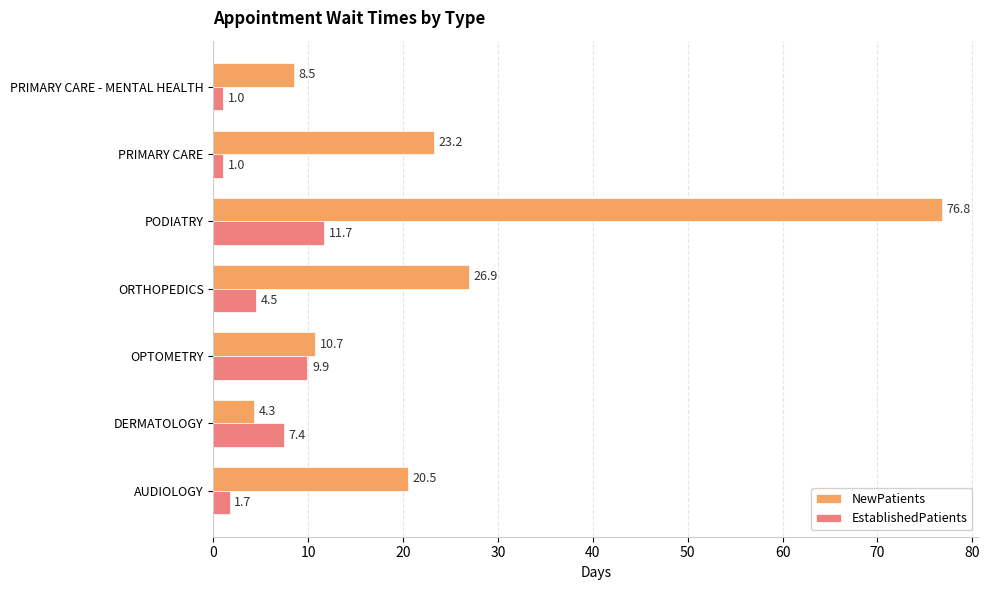

What is the minimum value shown in the chart?

1.0